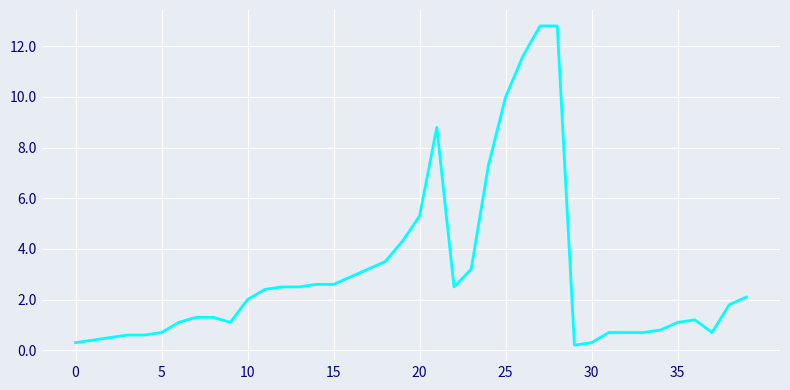

What is the greatest value displayed?

12.8